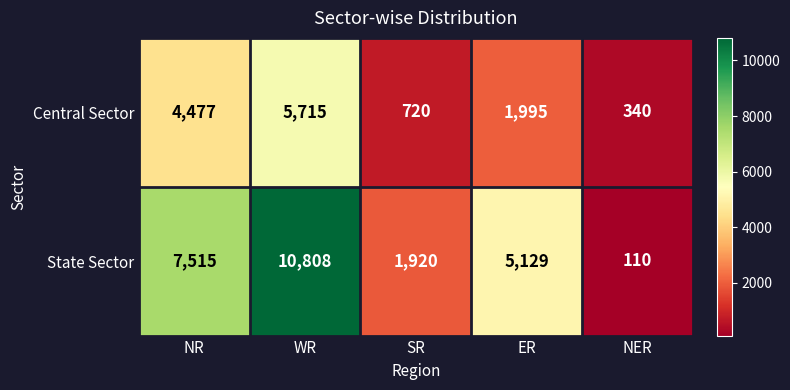

Is it true that State Sector equals 5129 at ER?

True